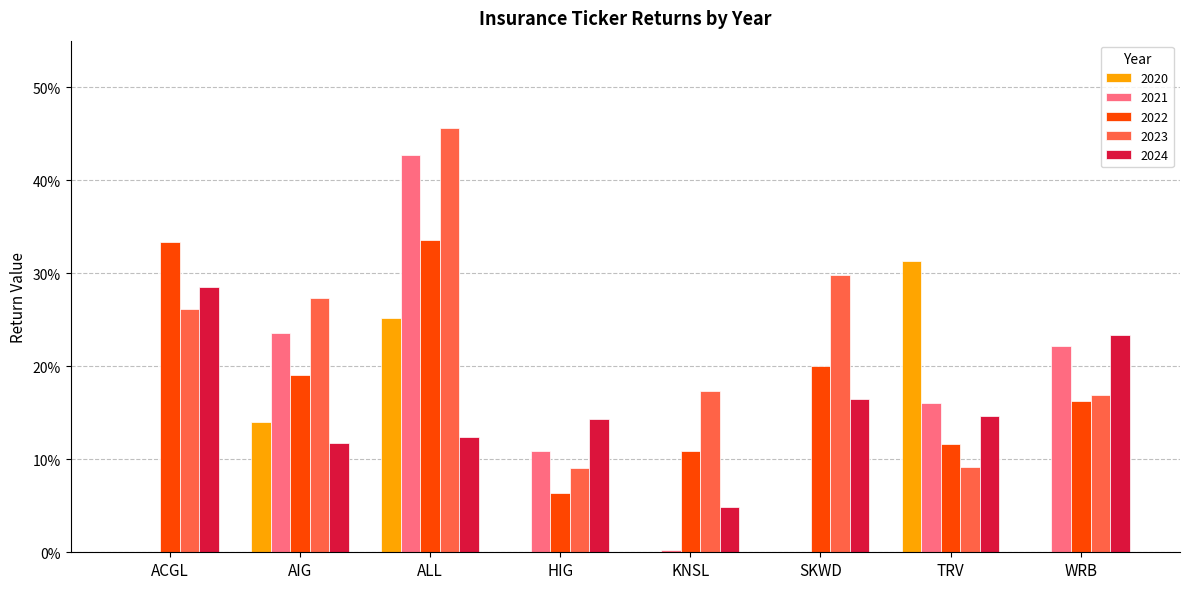

What is the difference between the 2023 values at WRB and HIG?

0.1